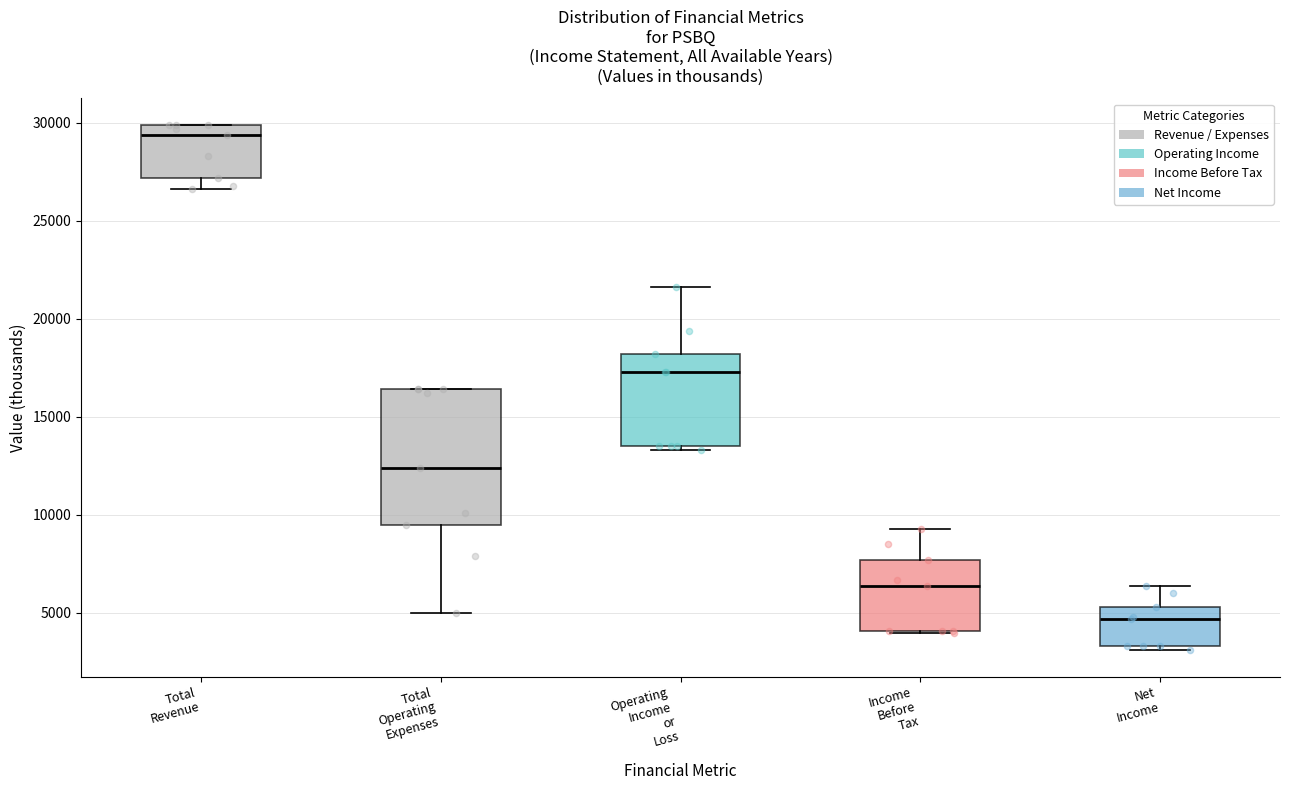

Comparing the boxes themselves (not the whiskers), which one is the tallest?

Total Operating Expenses